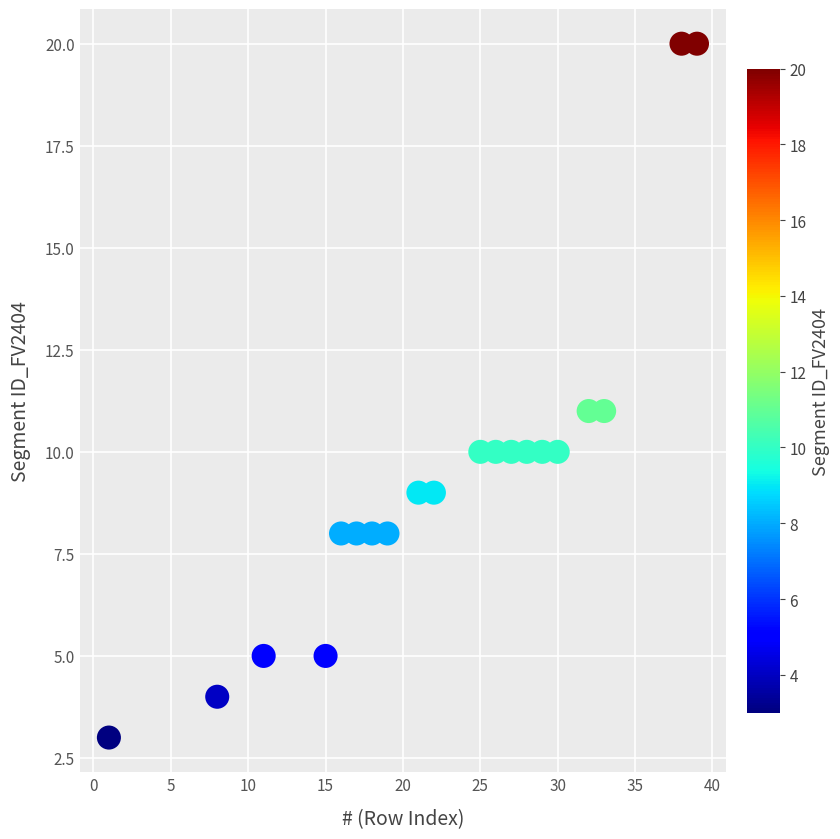

What is the range of Y values (max minus min)?

17